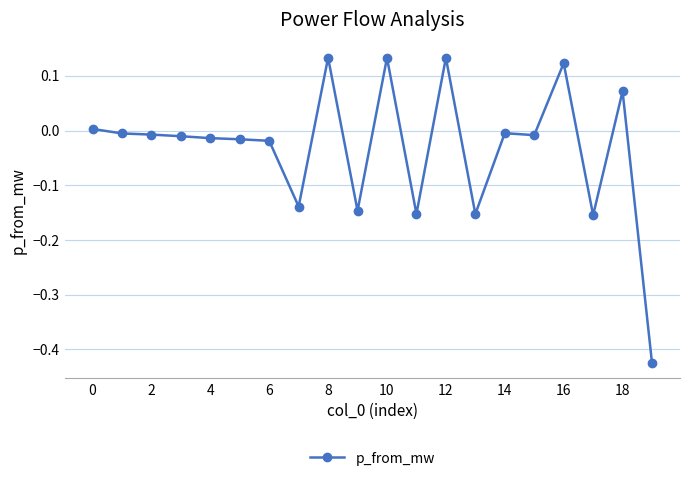

Count the number of values greater than 0.

6